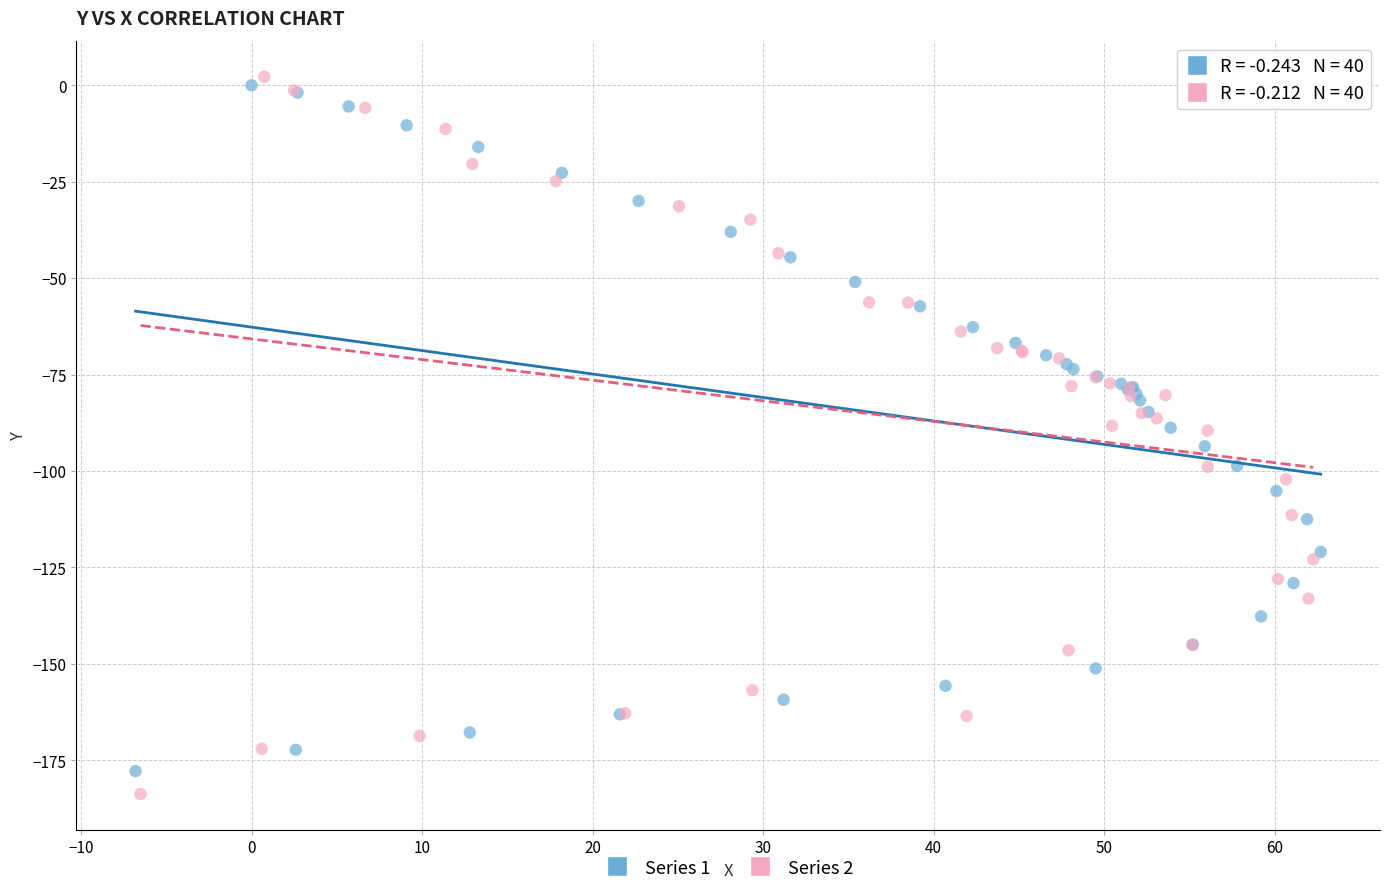

Which series has the widest spread of Y values?

Series 2